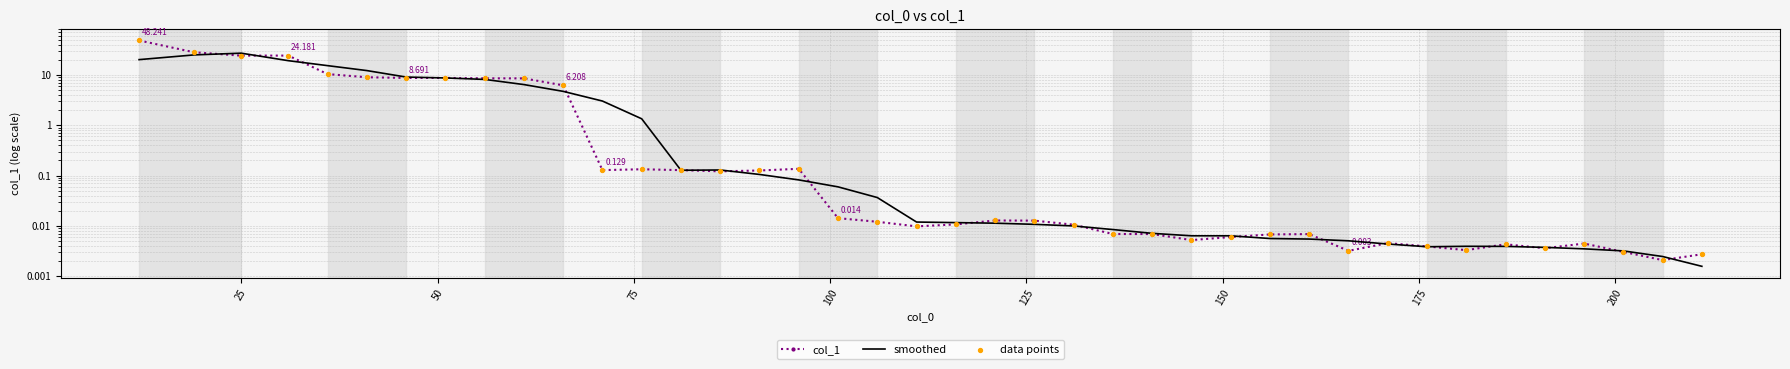

Which series reaches the minimum Y coordinate?

smoothed